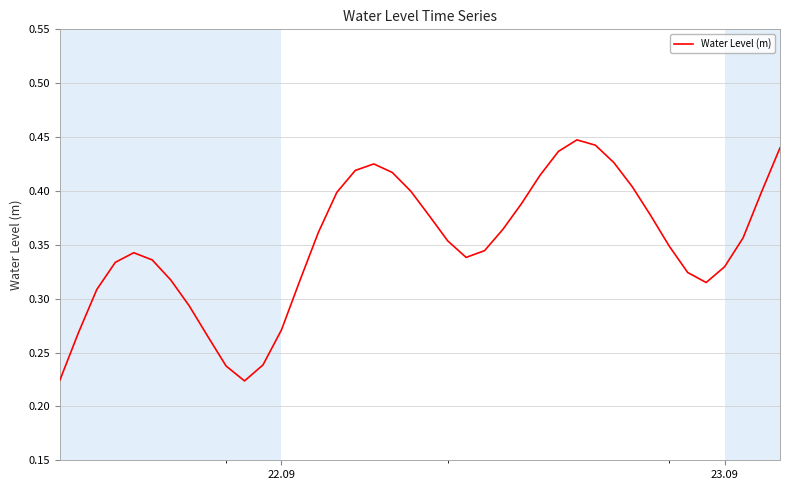

Does the chart display data point markers on the line(s)?

No